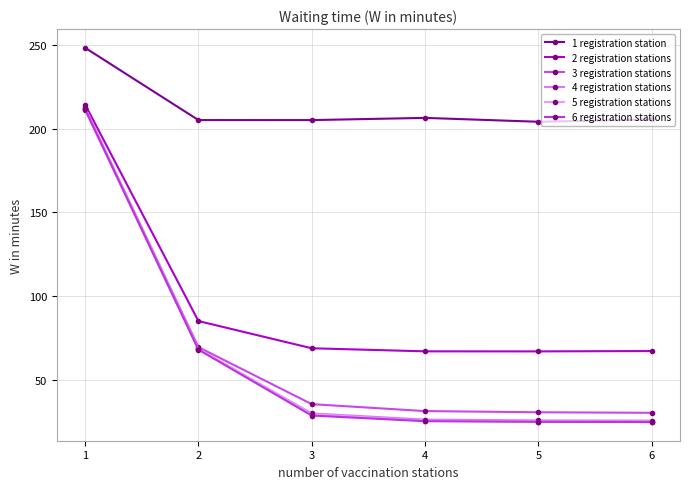

What is the greatest value displayed?

248.3